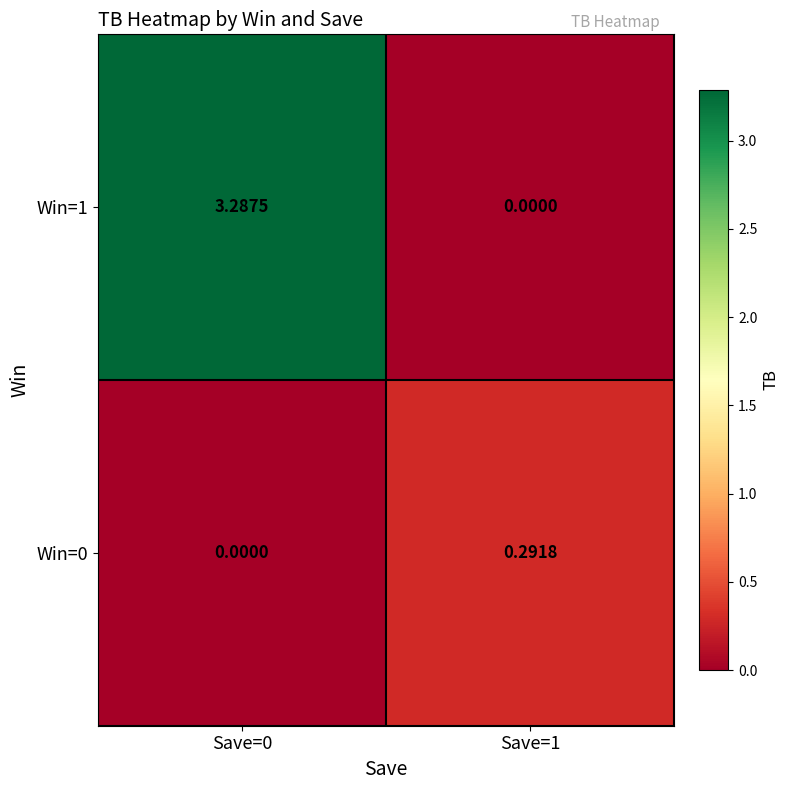

Reading right to left, list all the values displayed in this chart.

Win=1: Save=1=0.0	Save=0=3.3
Win=0: Save=1=0.3	Save=0=0.0